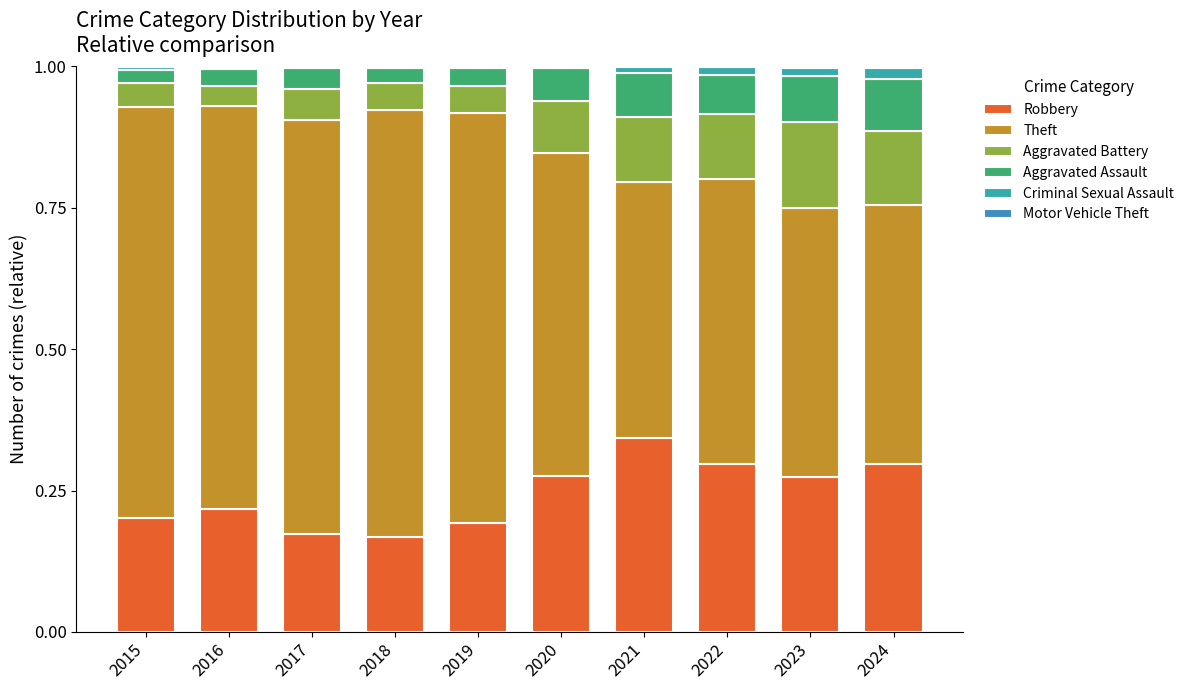

How many distinct data groups are displayed?

6